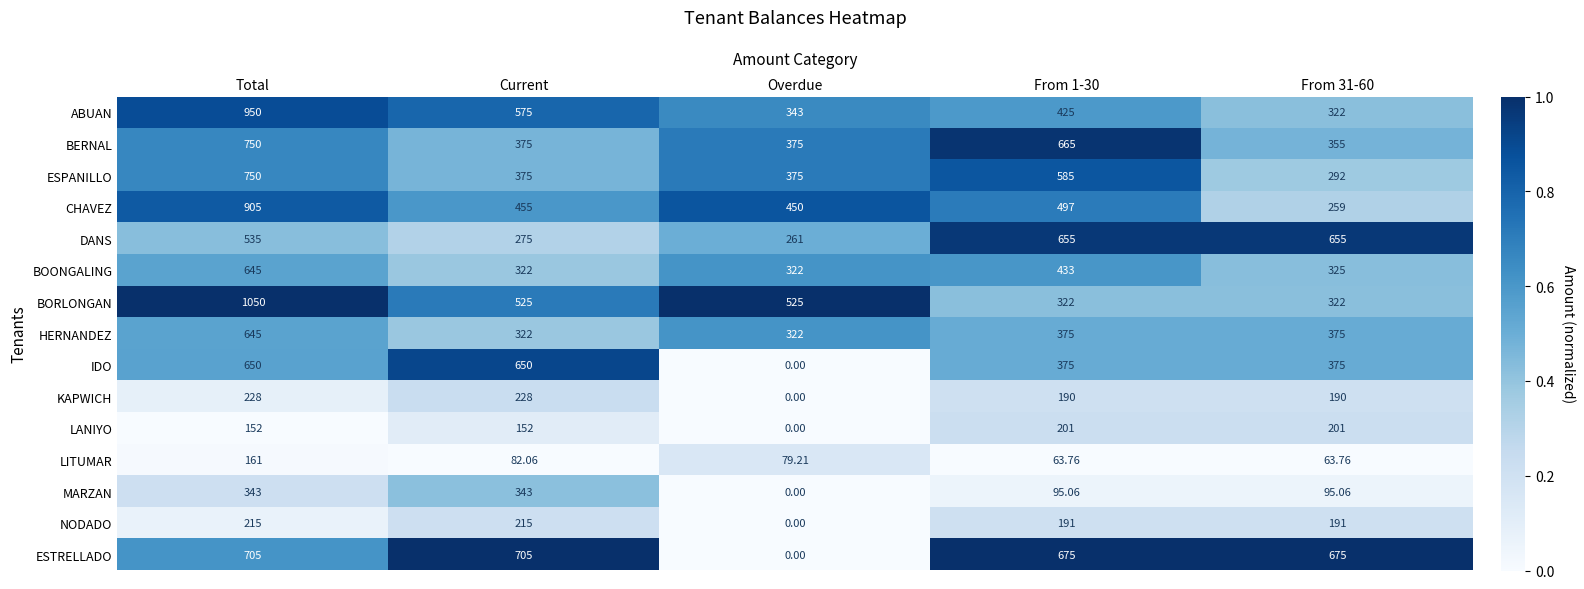

Between From 1-30 and From 31-60, which series saw the biggest shift?

BERNAL